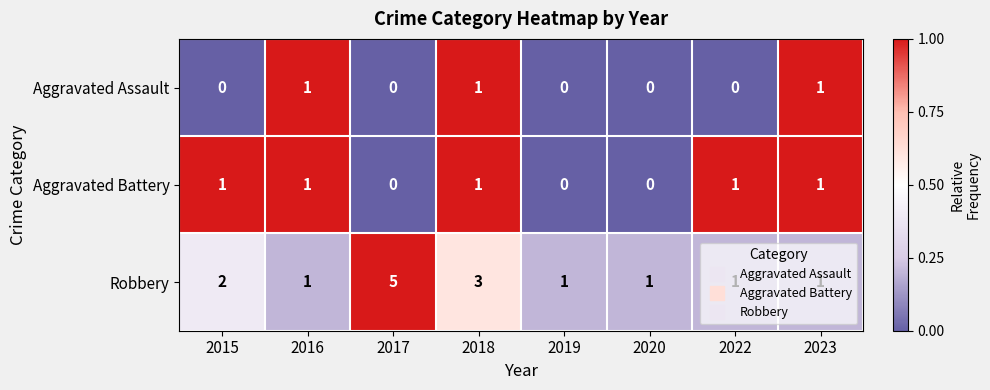

What is the difference between the maximum and second lowest values in the Robbery series?

4